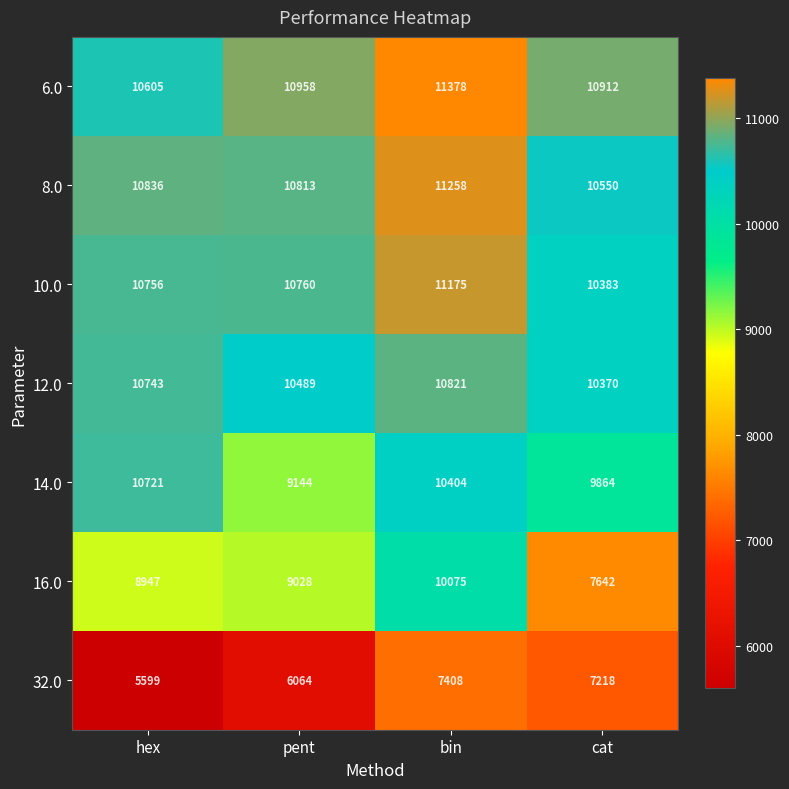

Which series has the largest range (max minus min)?

16.0